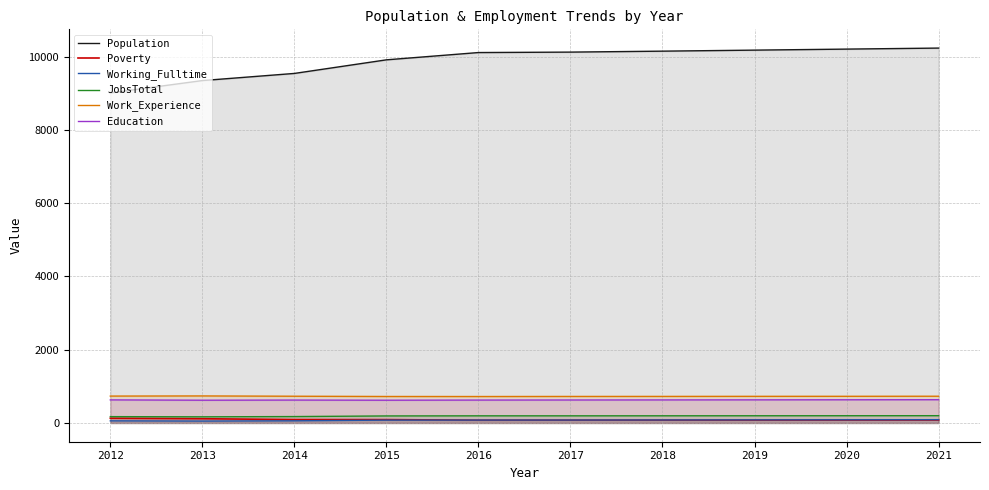

Reading left to right, what are all the values shown in this chart?

Population: 2012=9008	2013=9345	2014=9540	2015=9911	2016=10110	2017=10122	2018=10148	2019=10176	2020=10204	2021=10232
Poverty: 2012=129	2013=116	2014=93	2015=92	2016=76	2017=77	2018=78	2019=79	2020=80	2021=81
Working_Fulltime: 2012=58	2013=52	2014=59	2015=78	2016=79	2017=80	2018=82	2019=85	2020=87	2021=90
JobsTotal: 2012=173	2013=168	2014=175	2015=192	2016=195	2017=195	2018=196	2019=197	2020=198	2021=199
Work_Experience: 2012=734	2013=738	2014=730	2015=723	2016=722	2017=724	2018=725	2019=727	2020=728	2021=730
Education: 2012=630	2013=621	2014=625	2015=621	2016=625	2017=627	2018=629	2019=631	2020=633	2021=635